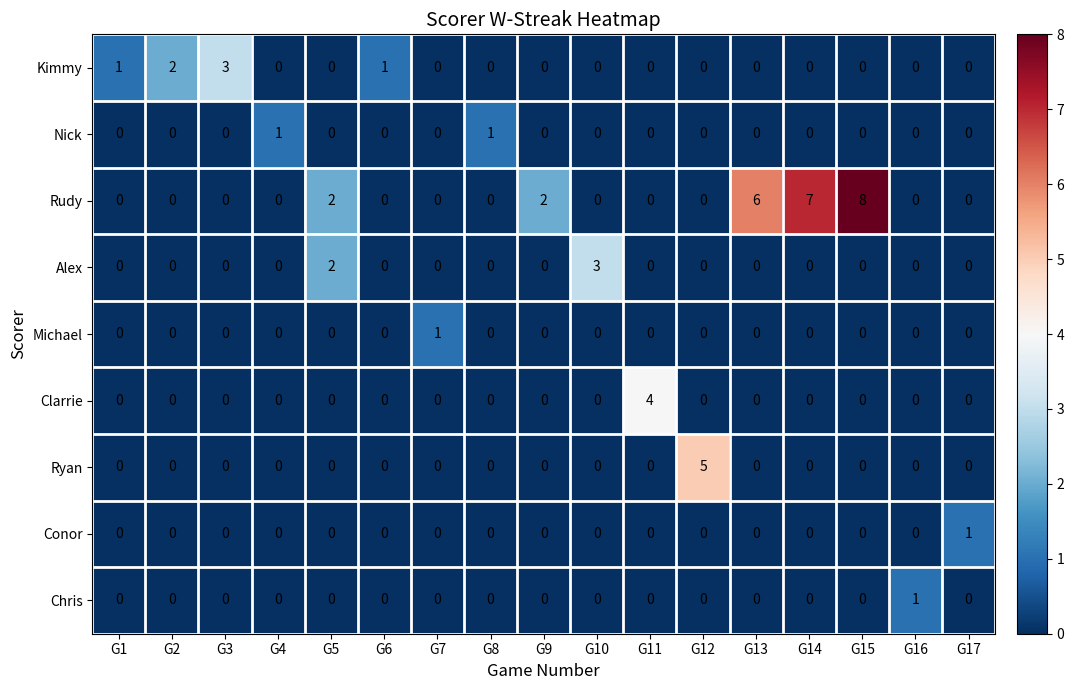

Which series changed the most between G1 and G2?

Kimmy